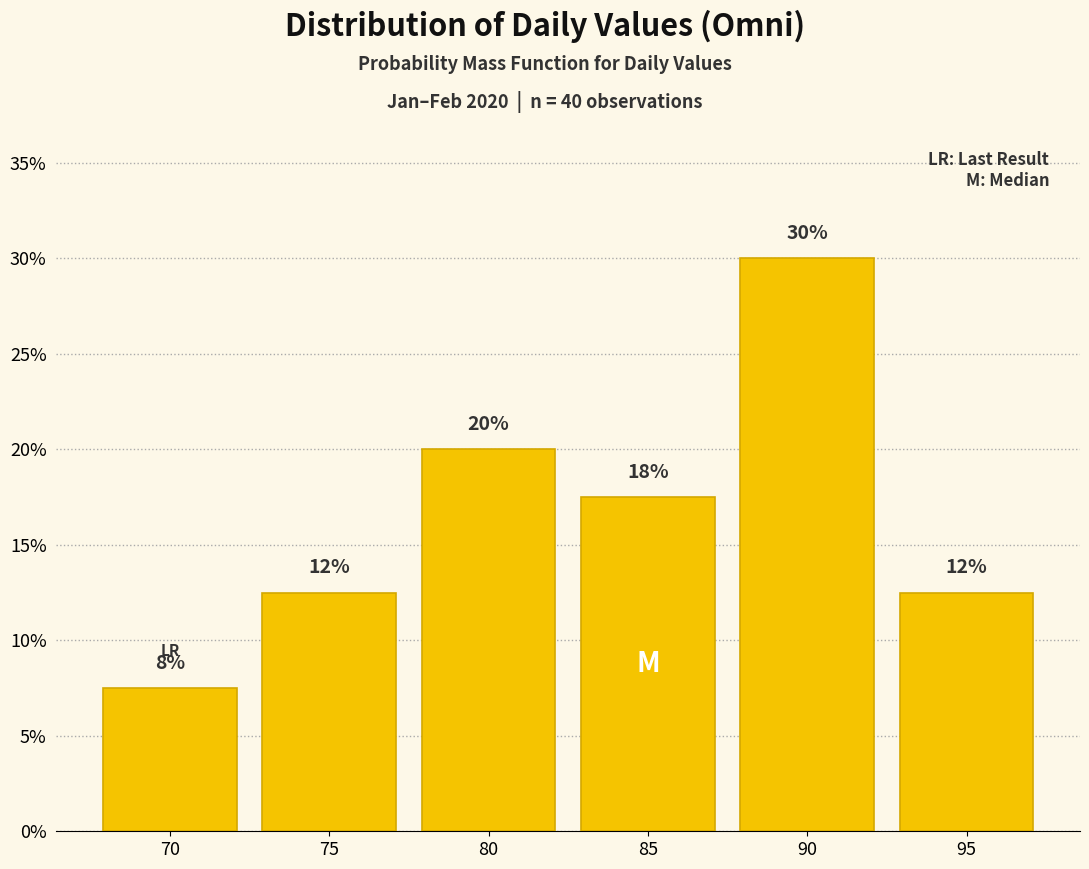

How many bars are there in total?

6